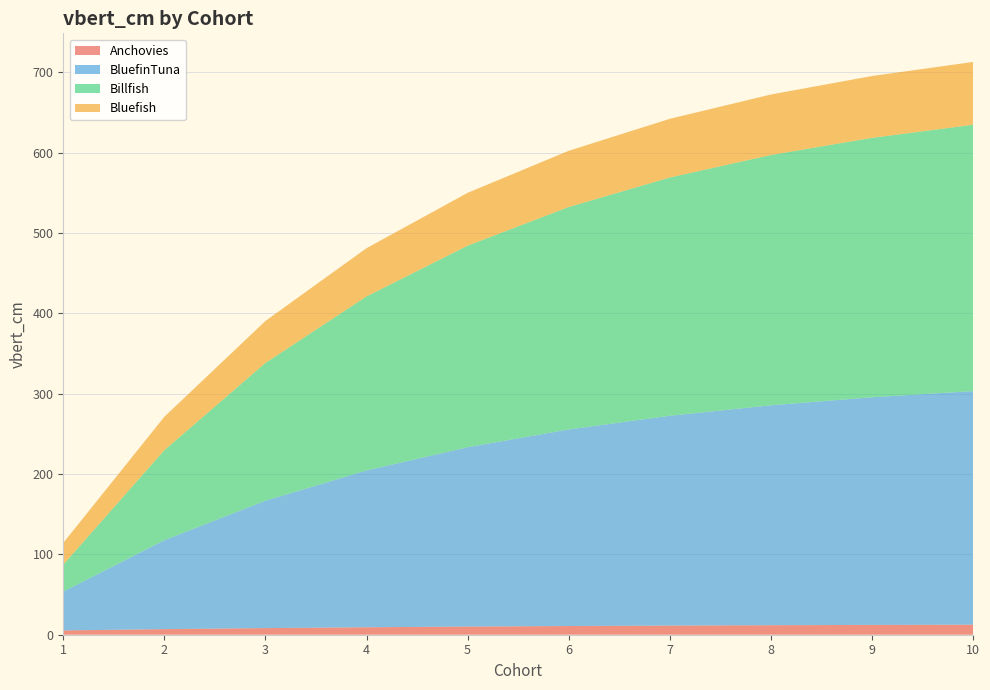

Reading right to left, extract all data points from this chart.

Anchovies: 10=12.5	9=12.2	8=11.9	7=11.4	6=10.8	5=10.2	4=9.3	3=8.3	2=7.0	1=5.4
BluefinTuna: 10=290.8	9=283.4	8=273.8	7=261.2	6=244.7	5=223.3	4=195.2	3=158.6	2=110.8	1=48.3
Billfish: 10=331.6	9=323.0	8=311.6	7=296.6	6=276.9	5=250.9	4=216.7	3=171.5	2=112.1	1=33.7
Bluefish: 10=78.2	9=77.0	8=75.3	7=73.0	6=70.0	5=65.8	4=60.0	3=52.2	2=41.6	1=27.0